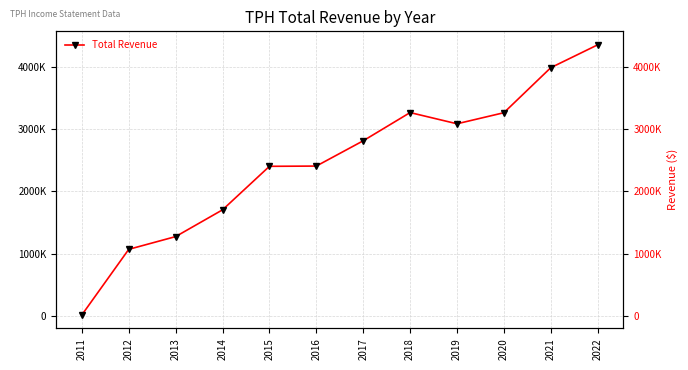

Where is the first local minimum?

2019